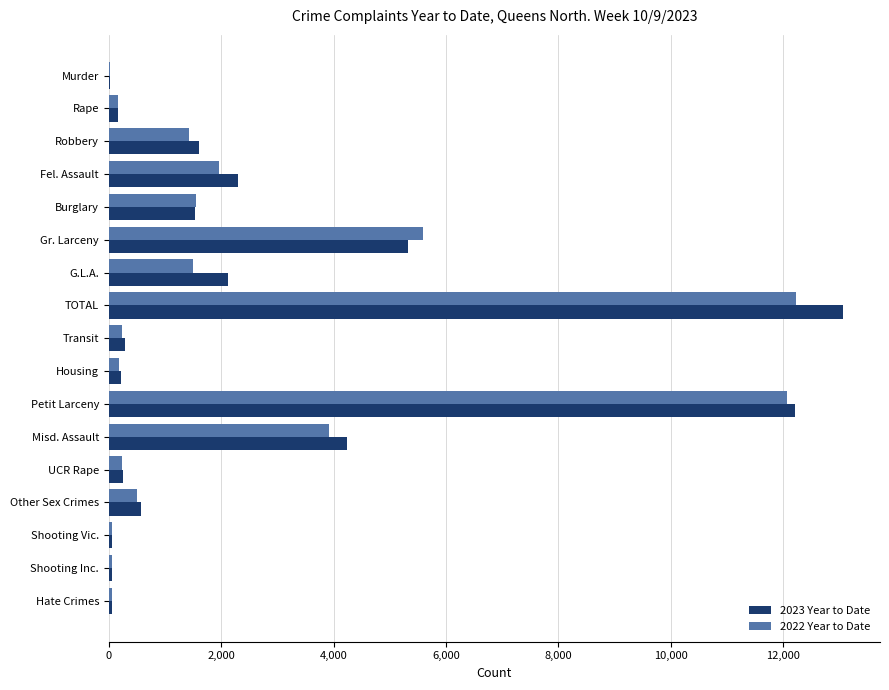

At which category is the sum across all series the highest?

TOTAL